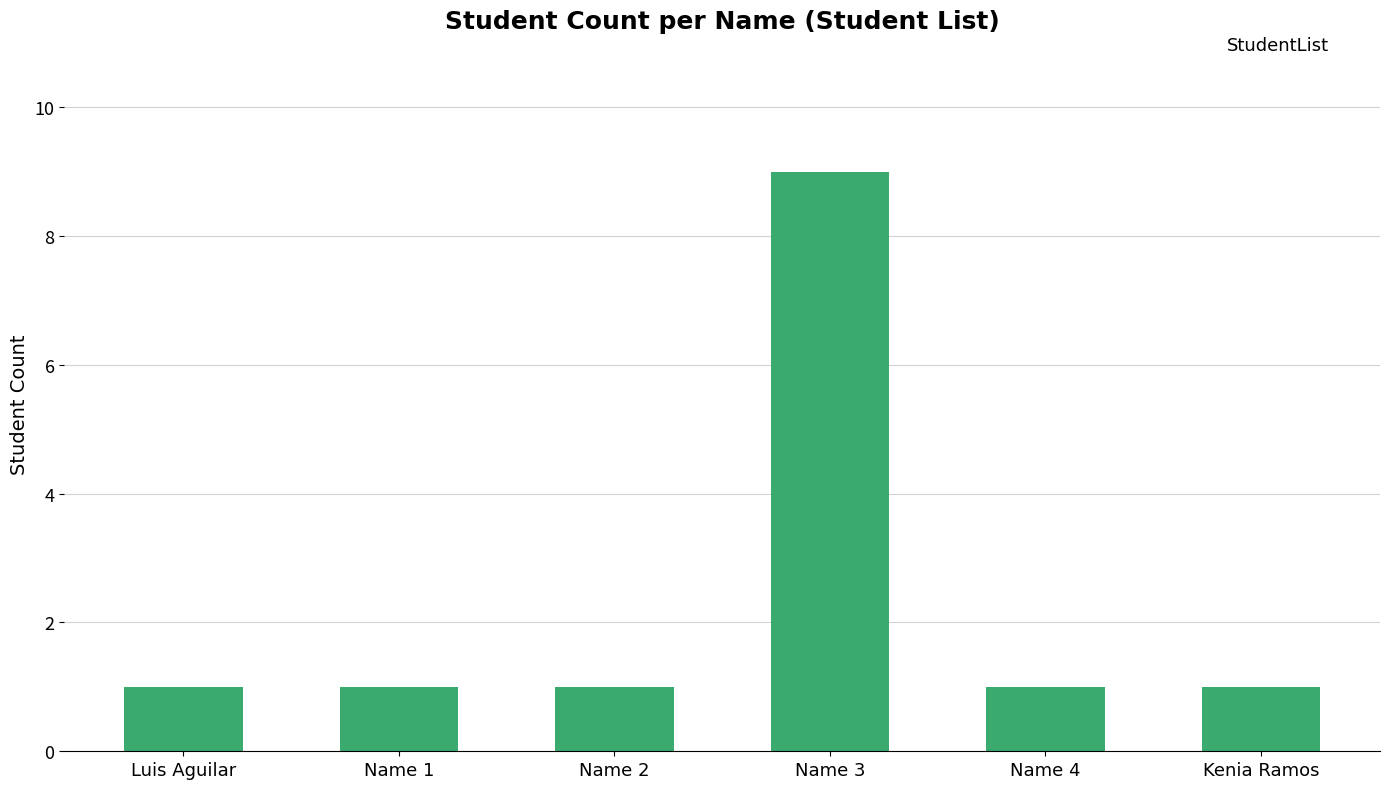

What is the label of the 5th bar from the left?

Name 4